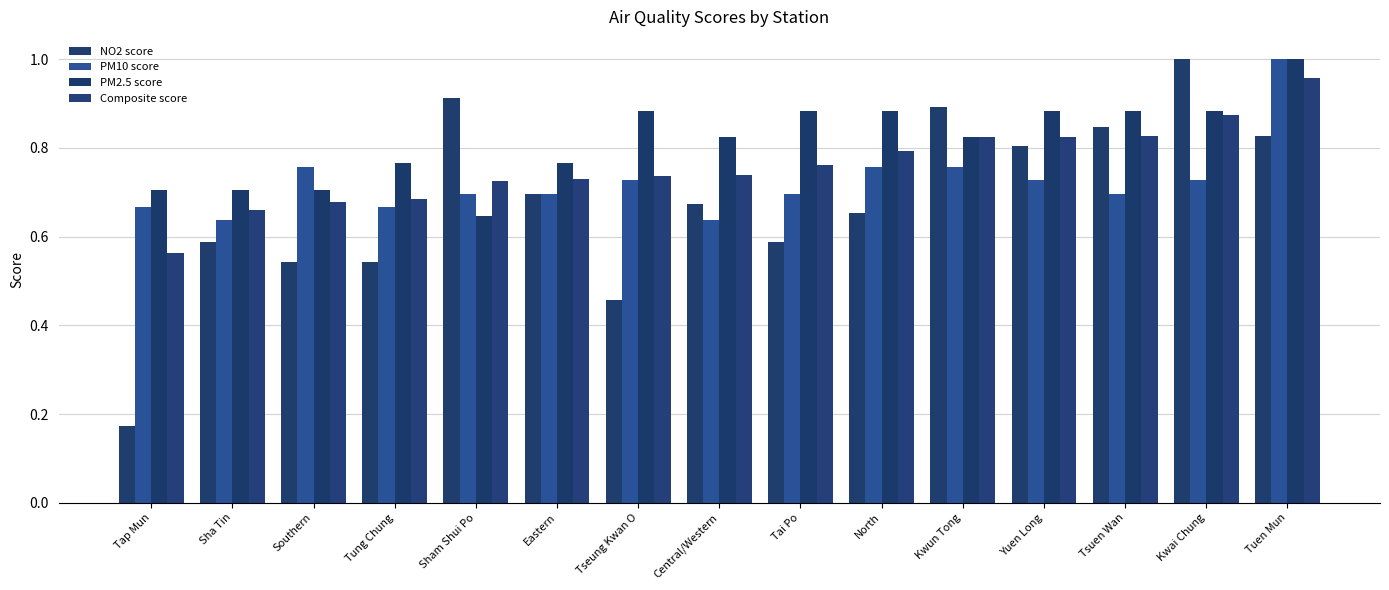

What is the difference between the maximum and minimum values in the PM10 score series?

0.4